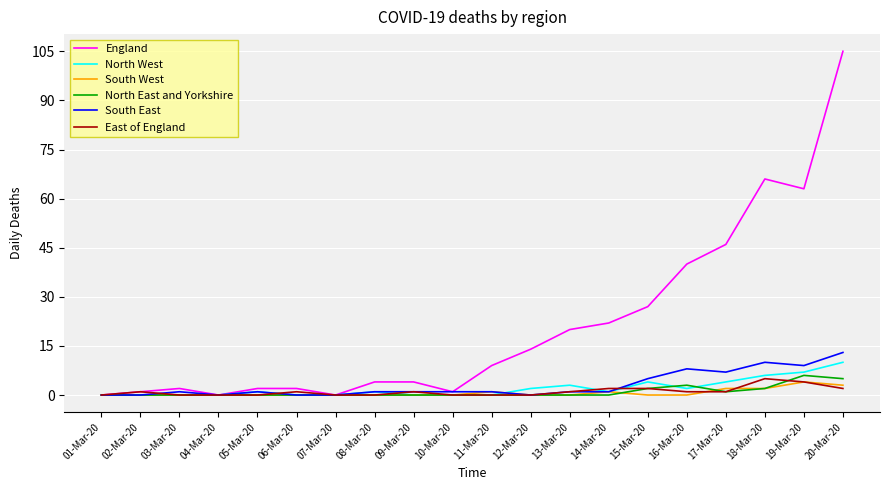

Reading left to right, list all the values displayed in this chart.

England: 0	1	2	0	2	2	0	4	4	1	9	14	20	22	27	40	46	66	63	105
North West: 0	0	0	0	1	0	0	1	0	0	0	2	3	1	4	2	4	6	7	10
South West: 0	0	0	0	0	0	0	0	0	0	1	0	0	1	0	0	2	2	4	3
North East and Yorkshire: 0	0	0	0	0	0	0	0	0	0	0	0	0	0	2	3	1	2	6	5
South East: 0	0	1	0	1	0	0	1	1	1	1	0	1	1	5	8	7	10	9	13
East of England: 0	1	0	0	0	1	0	0	1	0	0	0	1	2	2	1	1	5	4	2